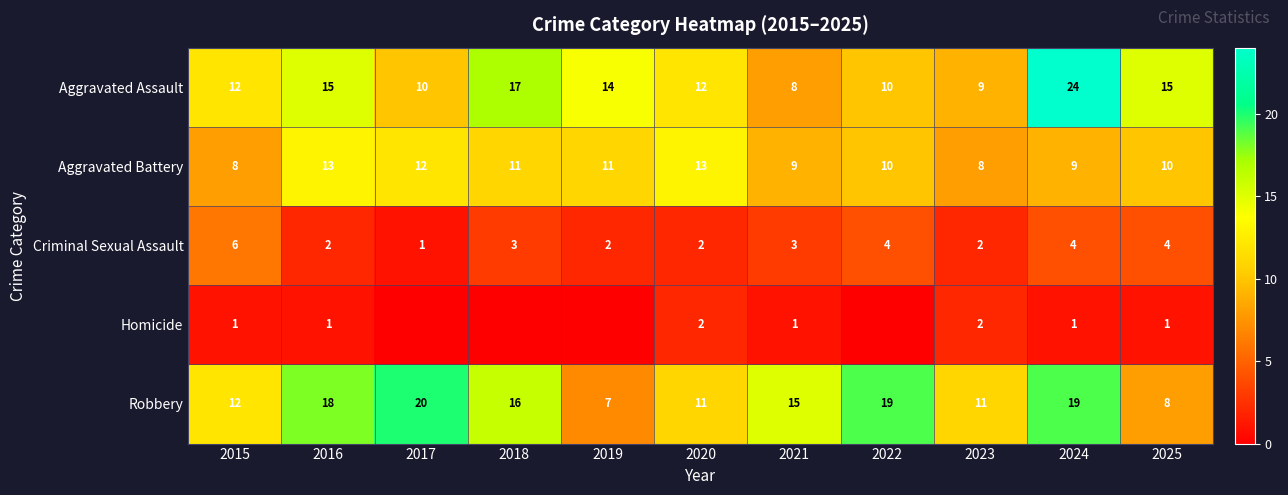

The value of Homicide at 2023 is 3. True or false?

False